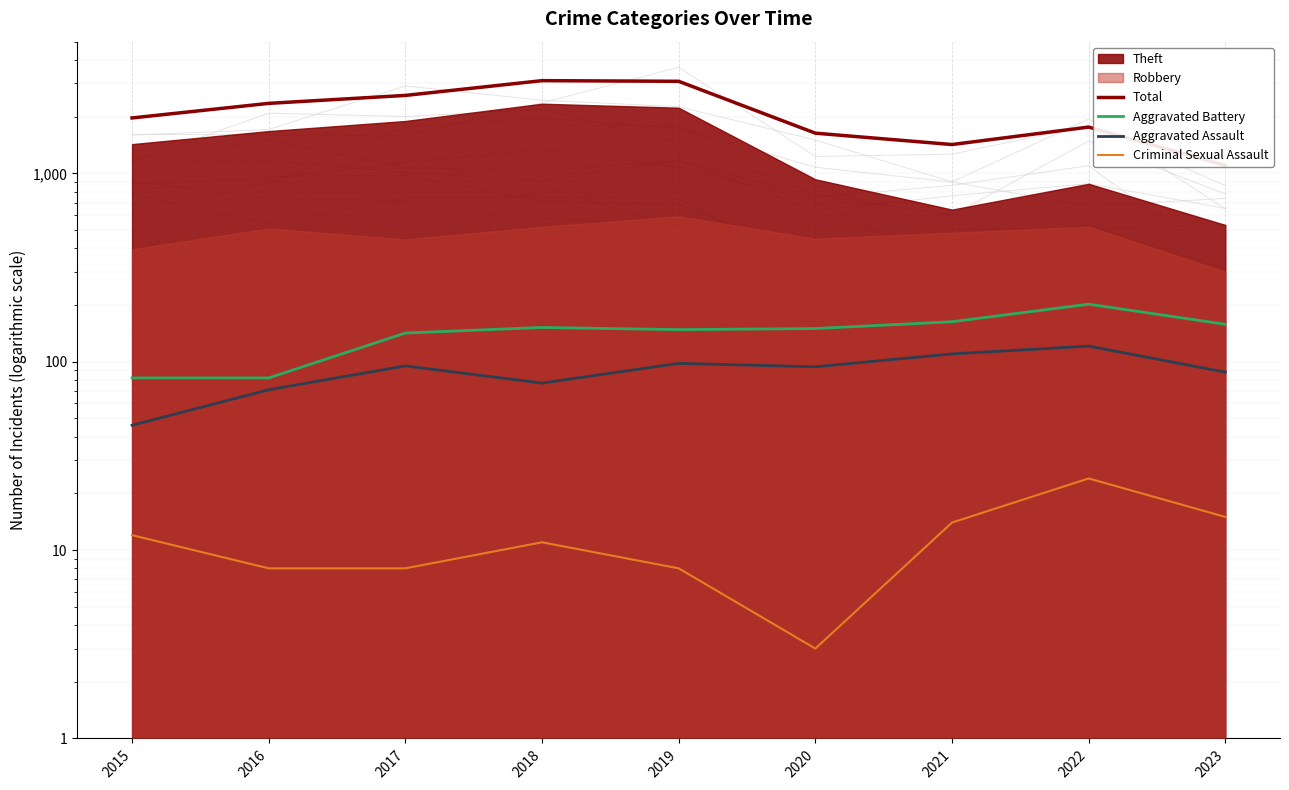

The Total series shows 1293 at 2015. True or false?

False